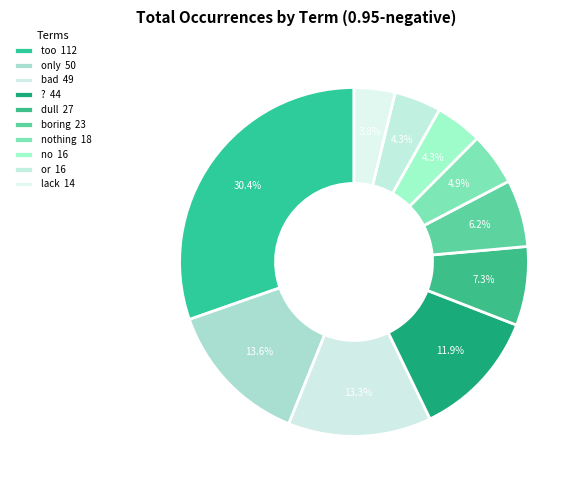

Is there any slice that represents more than half of the pie?

No